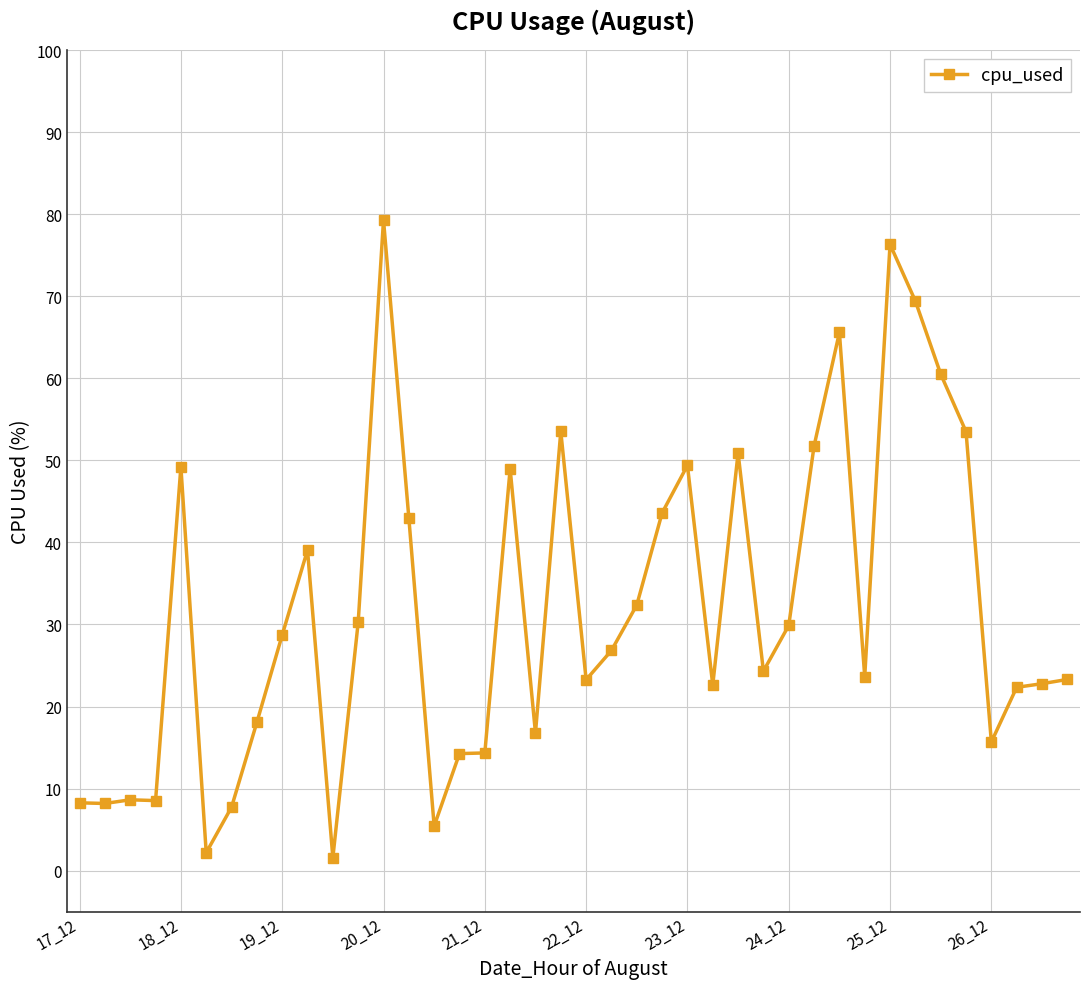

What is the value of the 36th point from the left?

53.5